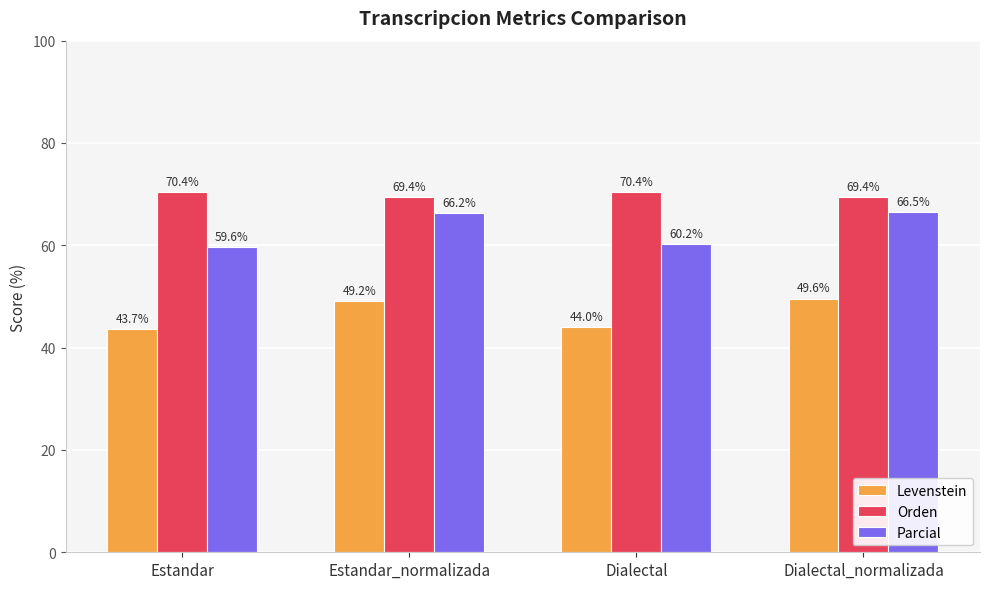

What is the spread (max minus min) of values at Dialectal?

26.4